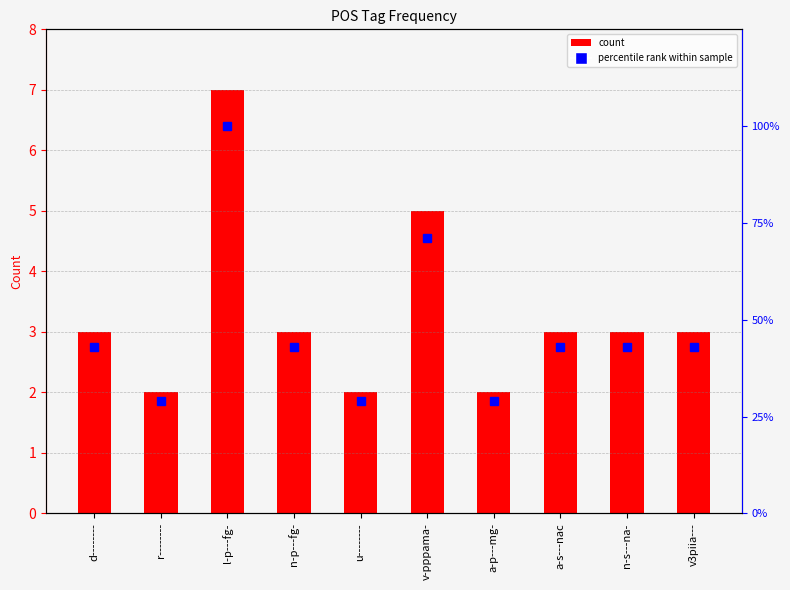

What is the sum of the percentile rank within sample values at v-pppama- and n-p---fg-?

114